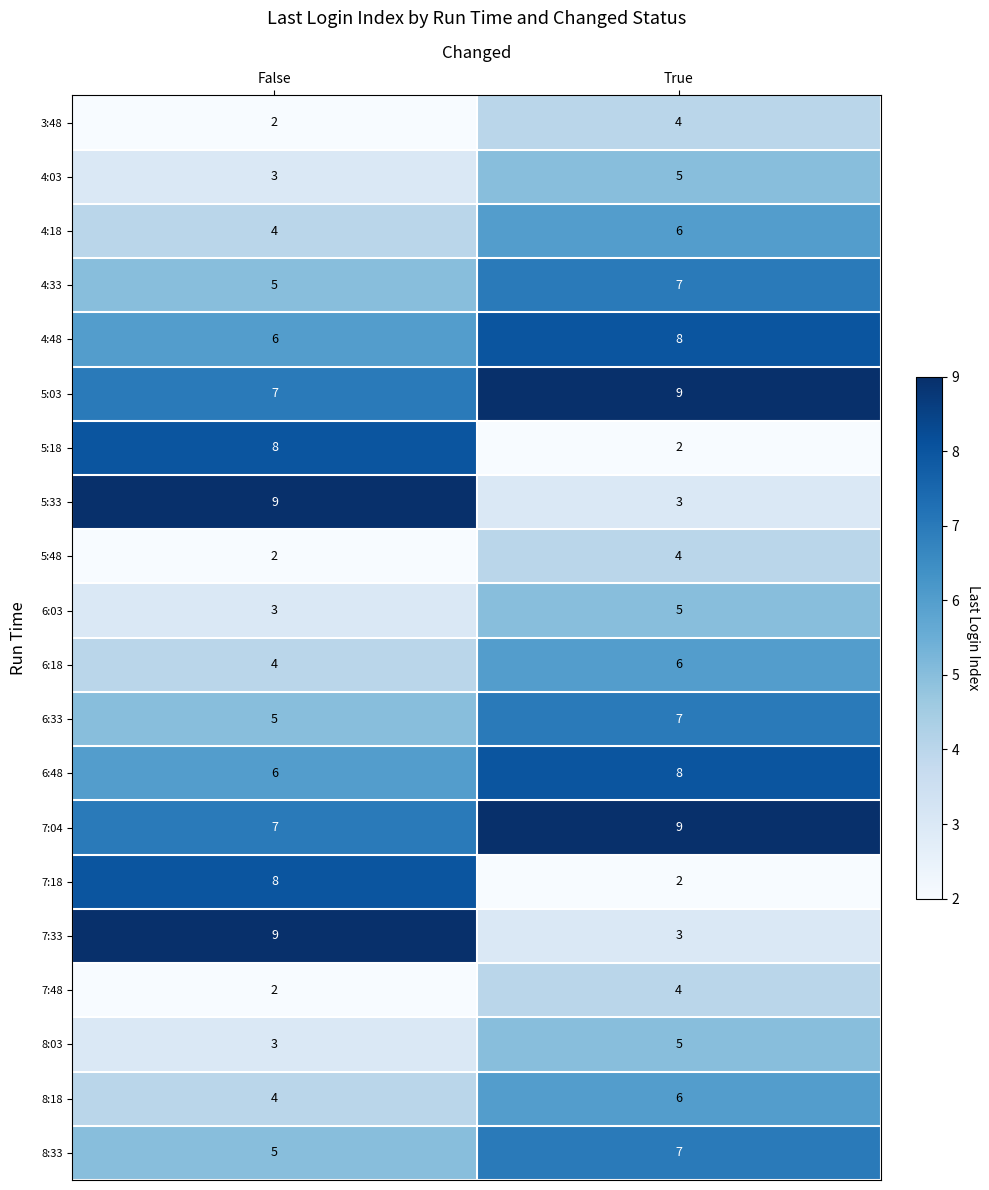

What is the approximate value of 8:33 at False?

5